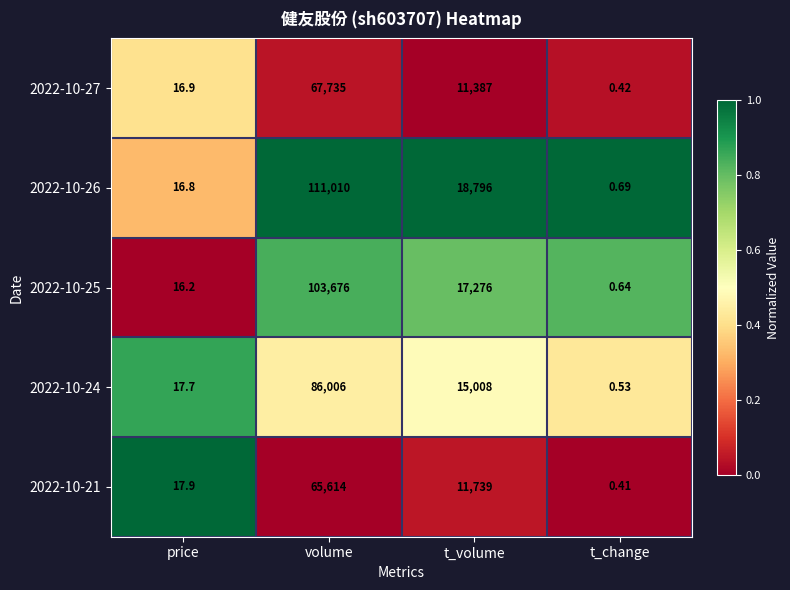

Where is 2022-10-27 nearest to the value 33867?

t_volume